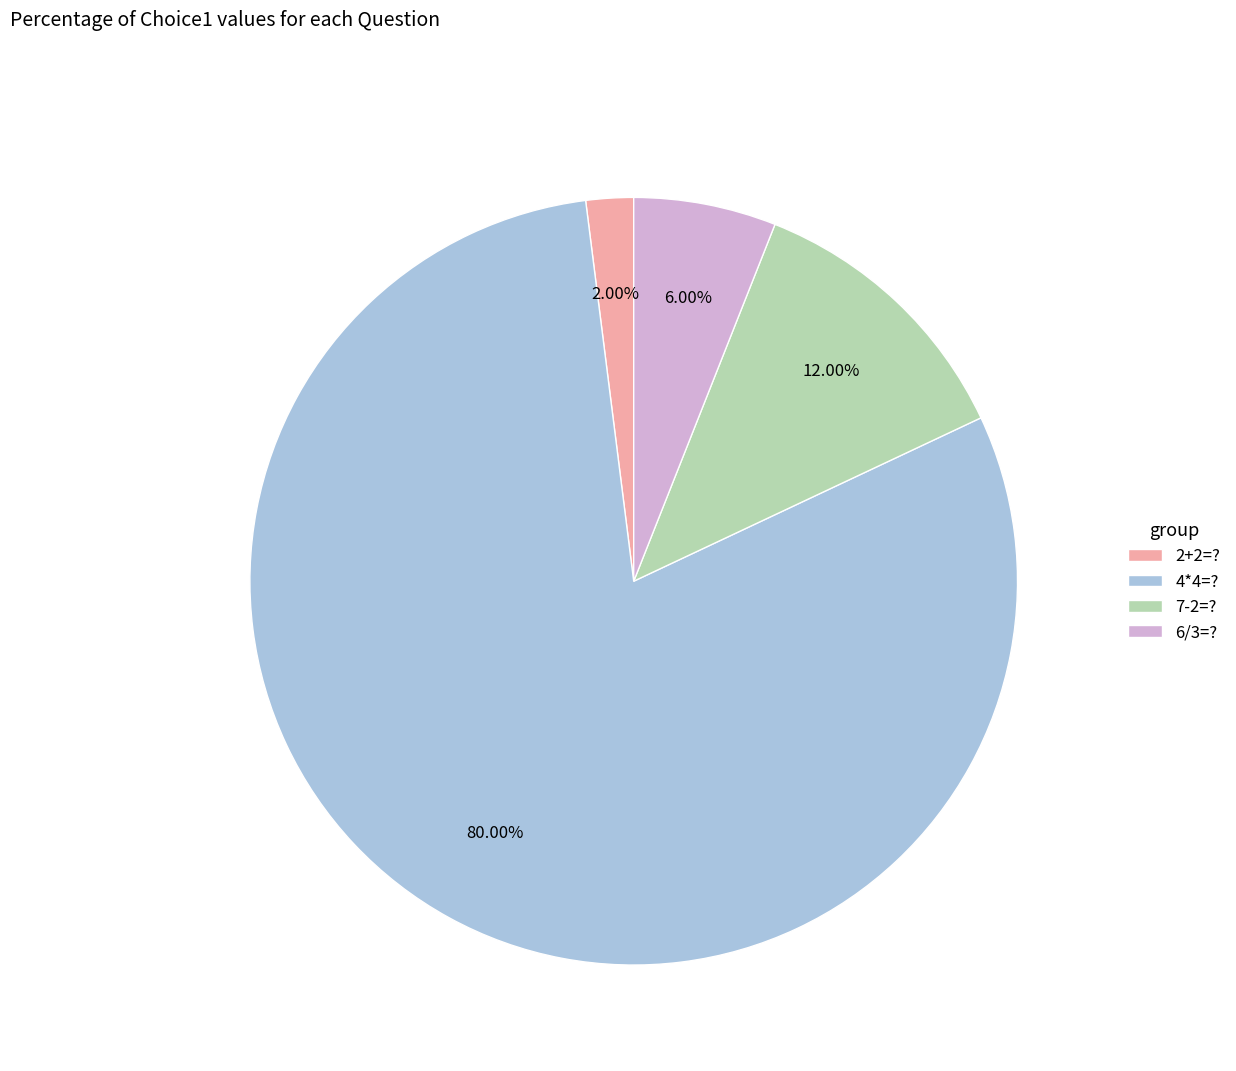

Rank the categories by value from lowest to highest.

2+2=?, 6/3=?, 7-2=?, 4*4=?